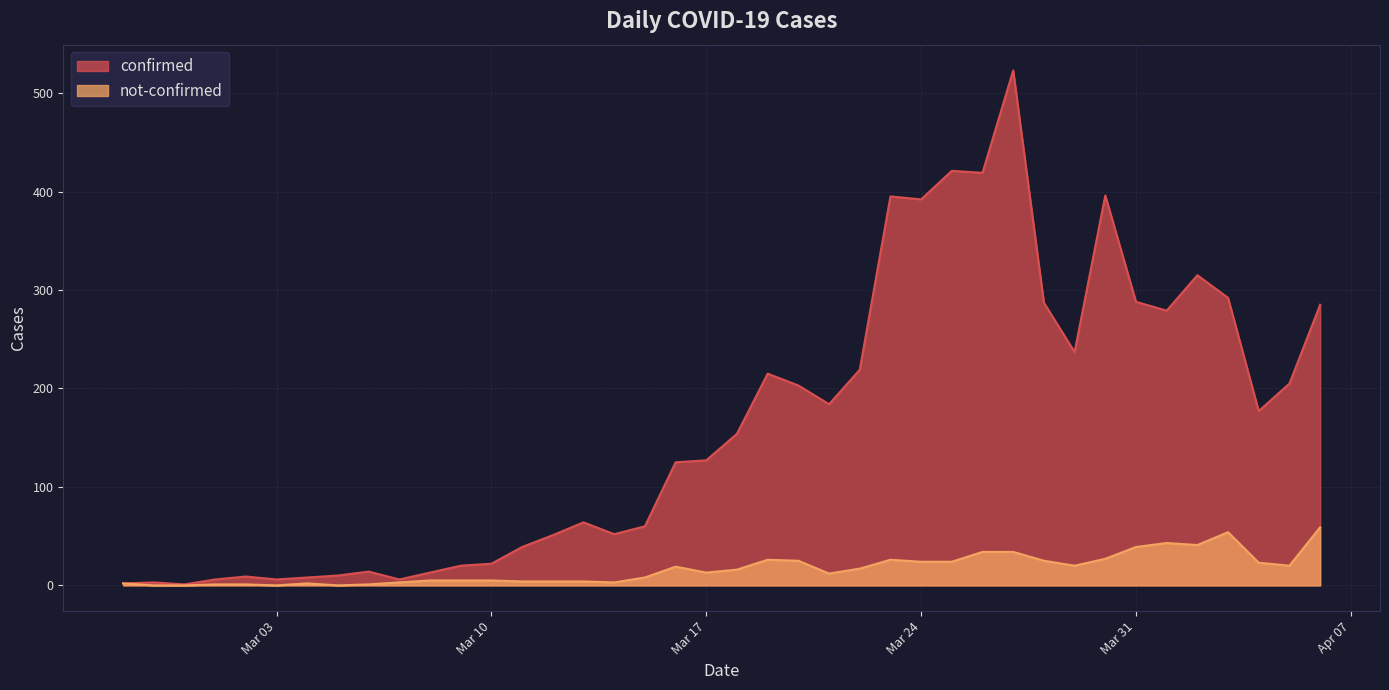

What is the maximum value for confirmed?

523